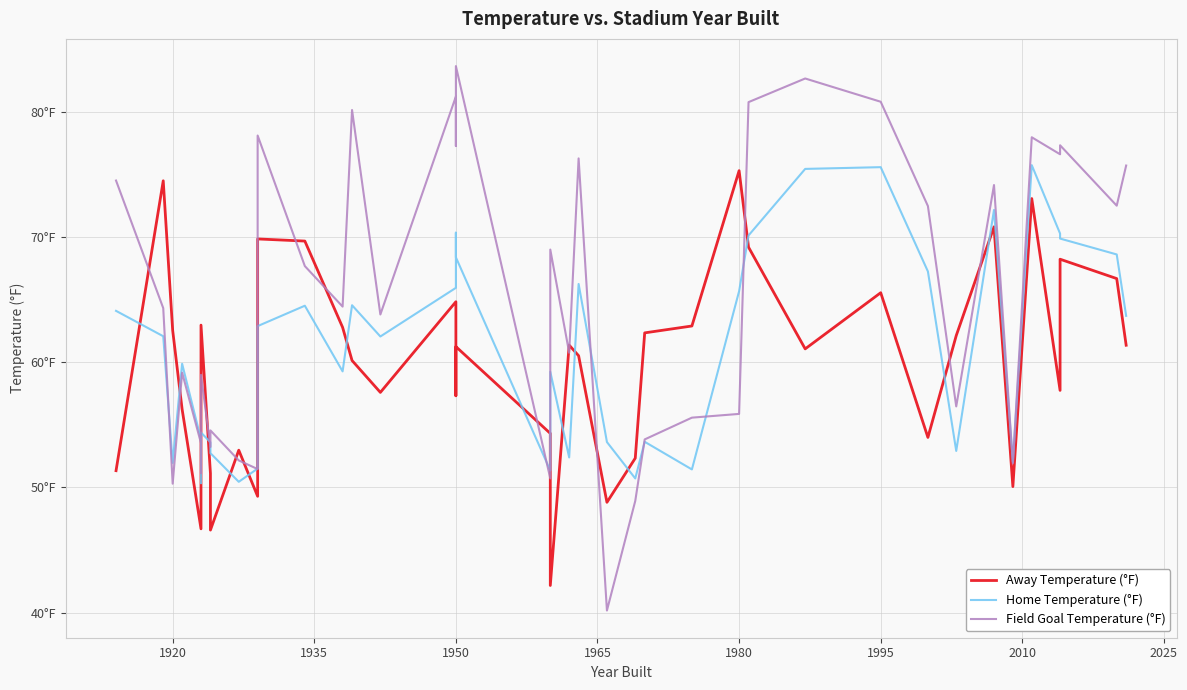

How many values in the Home Temperature (°F) series exceed 62?

21